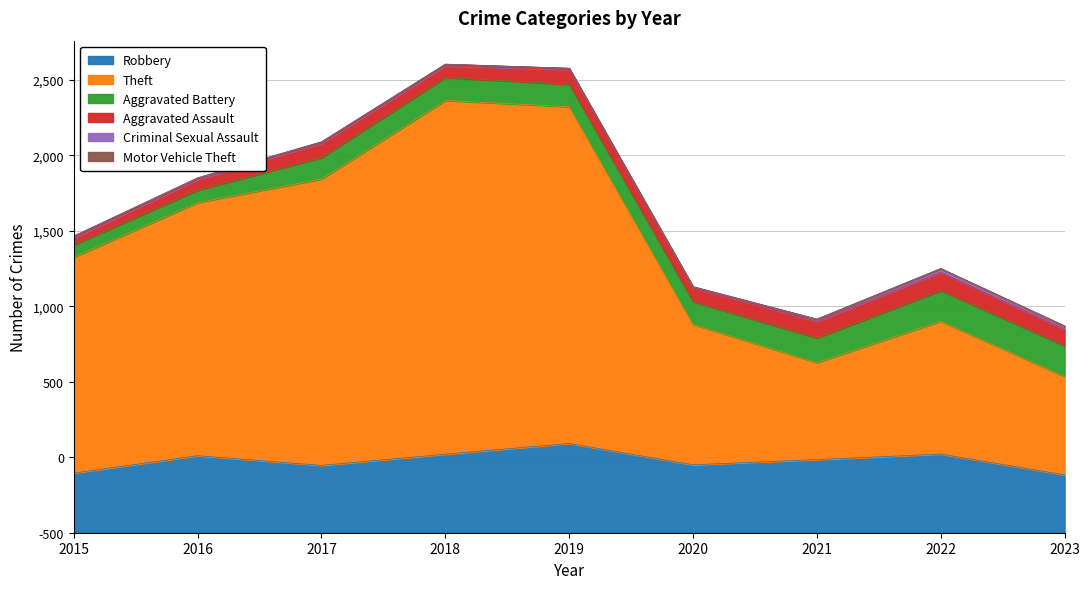

What is the sum of the Aggravated Battery values at 2018 and 2017?

294